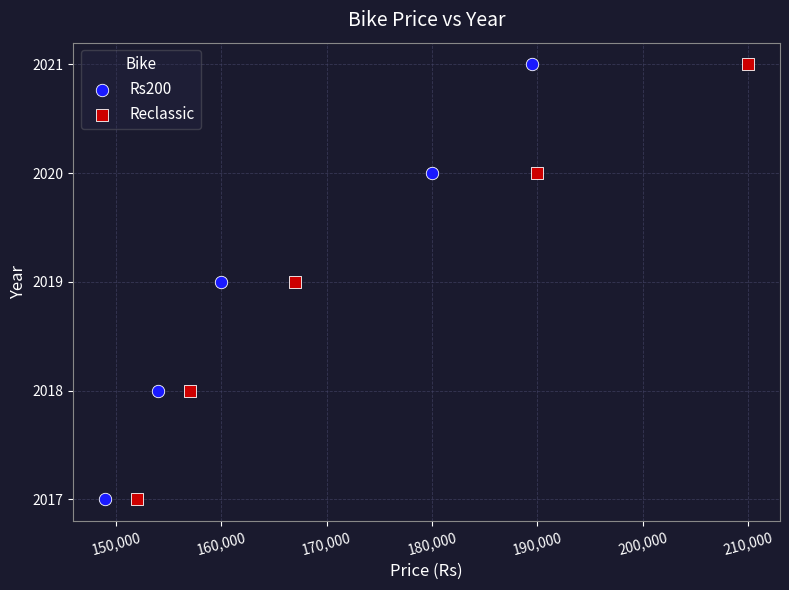

What are all the series names shown in the legend?

Rs200, Reclassic